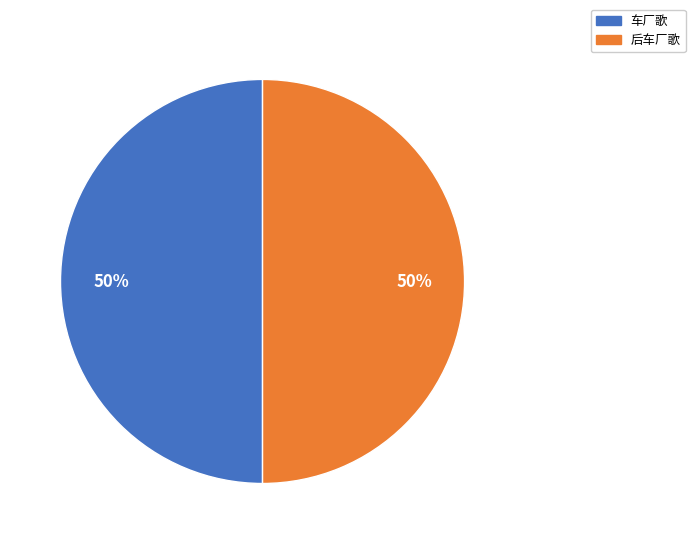

The 车厂歌 slice represents 60% of the pie. True or false?

False